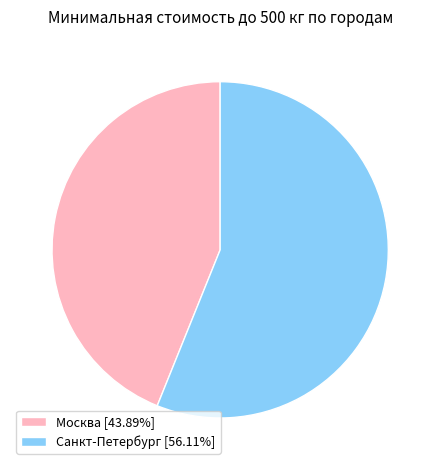

What is the ratio of the value at Москва [43.89%] to the value at Санкт-Петербург [56.11%]?

0.8